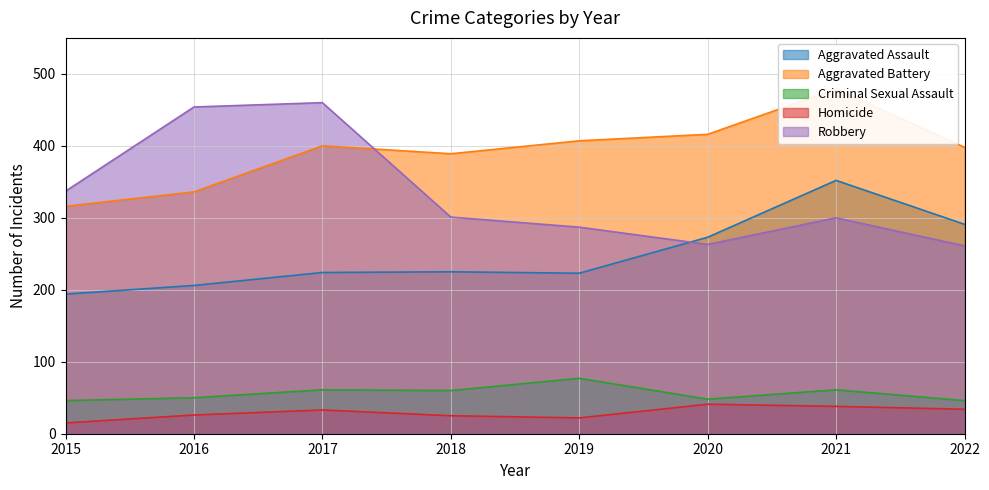

True or false: Robbery and Criminal Sexual Assault intersect in this chart.

False